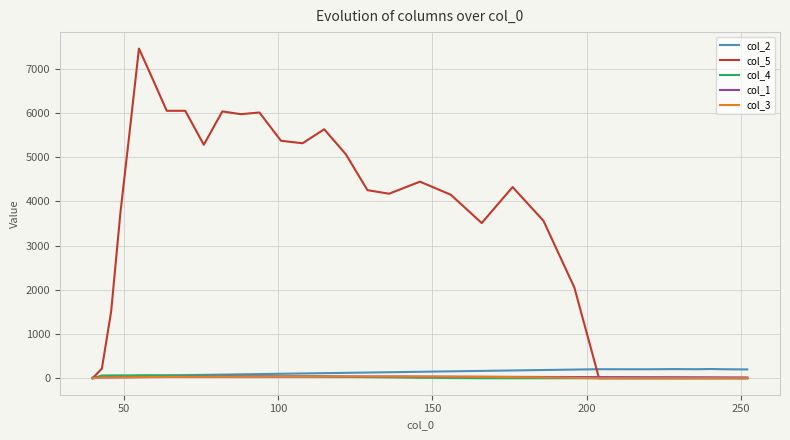

Which series has the largest total across all categories?

col_5